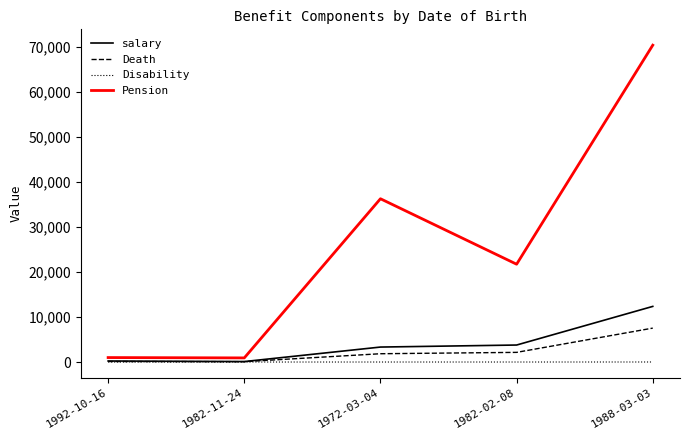

What is the sum of the salary values at 1982-11-24 and 1972-03-04?

3429.9